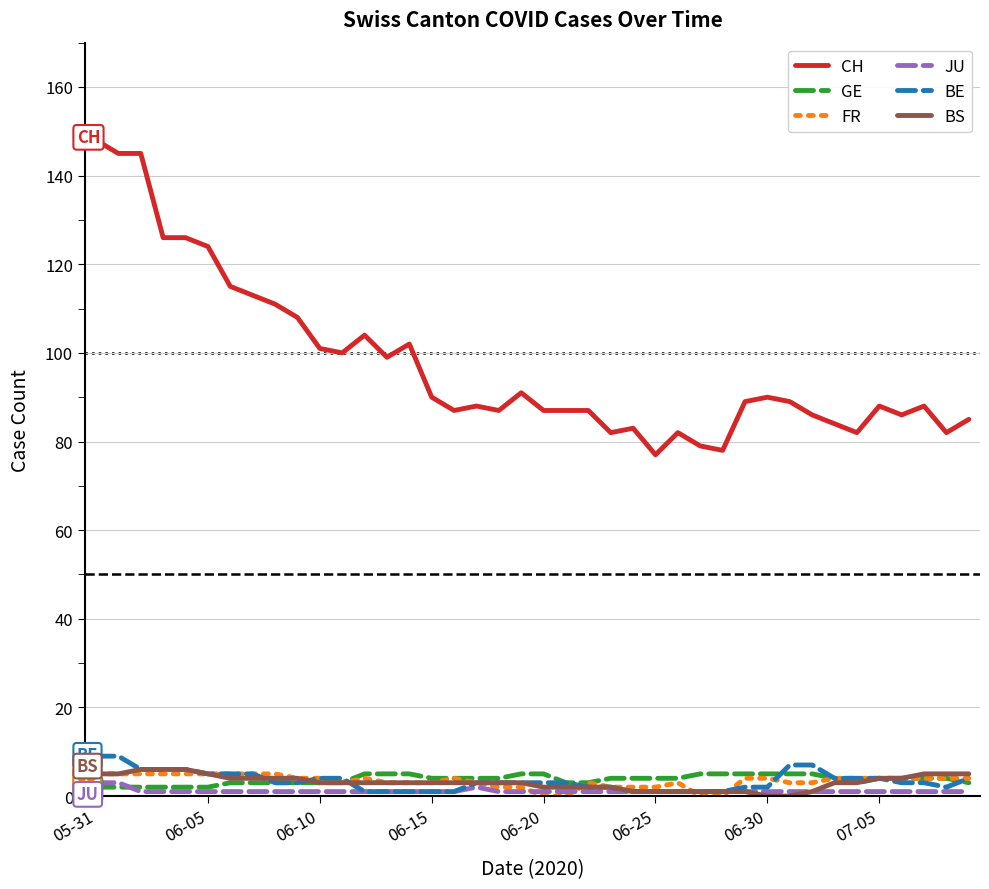

Which series has the largest total across all categories?

CH